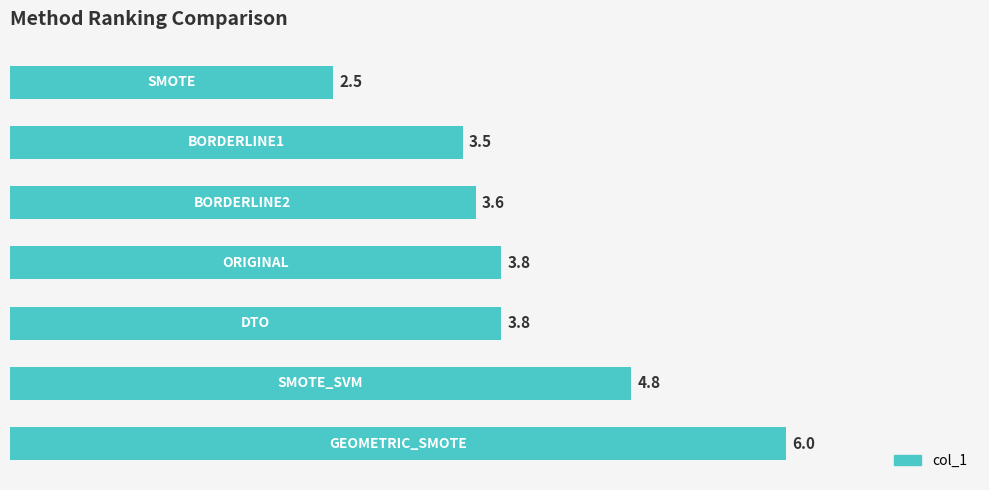

Are the bars horizontal?

Yes